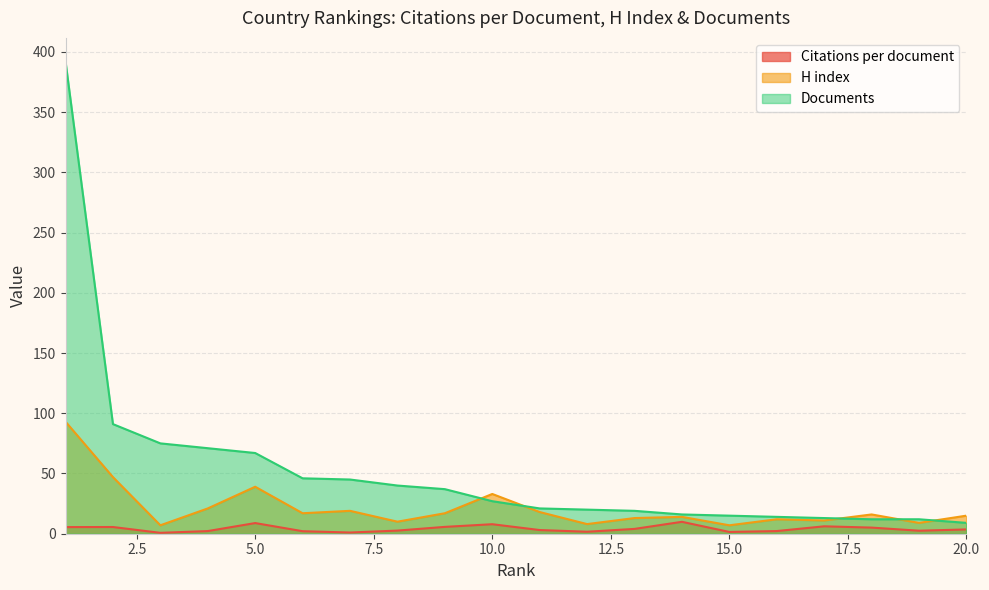

List the series in order of their peak value, lowest first.

Citations per document, H index, Documents